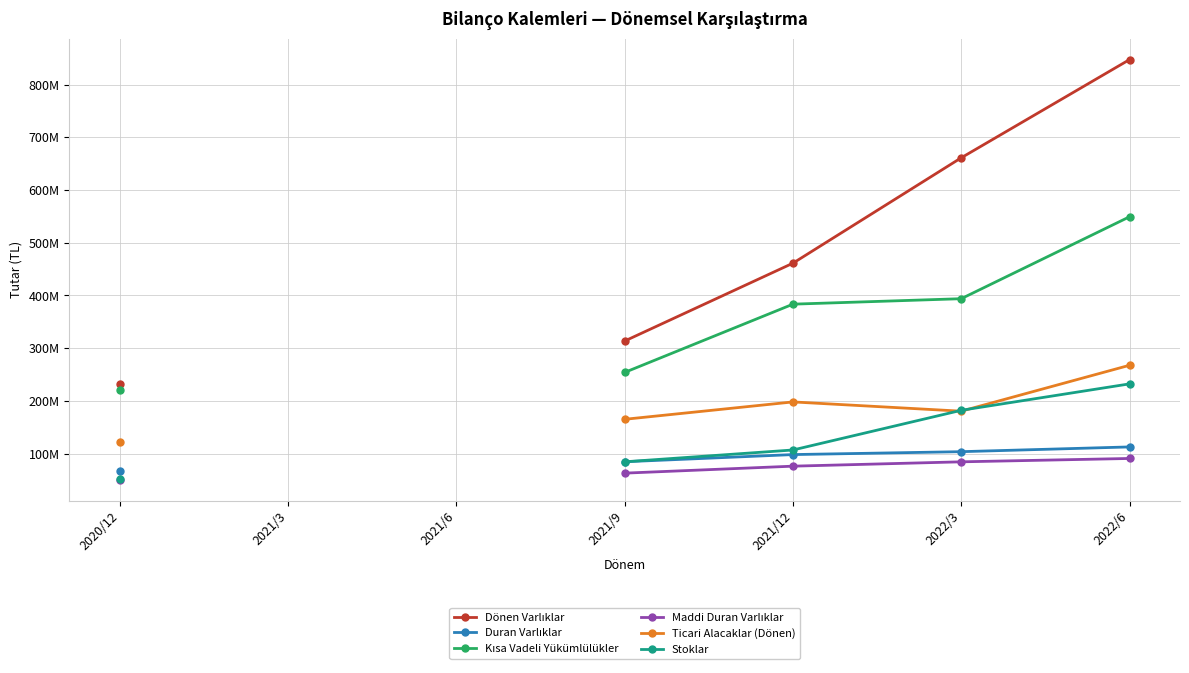

Between 2020/12 and 2022/3, which is larger?

2022/3